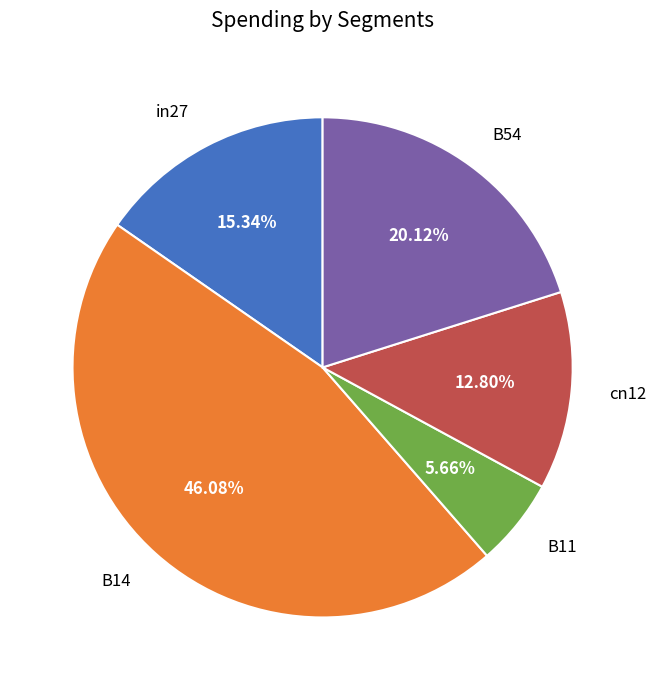

The in27 slice represents 15% of the pie. True or false?

True